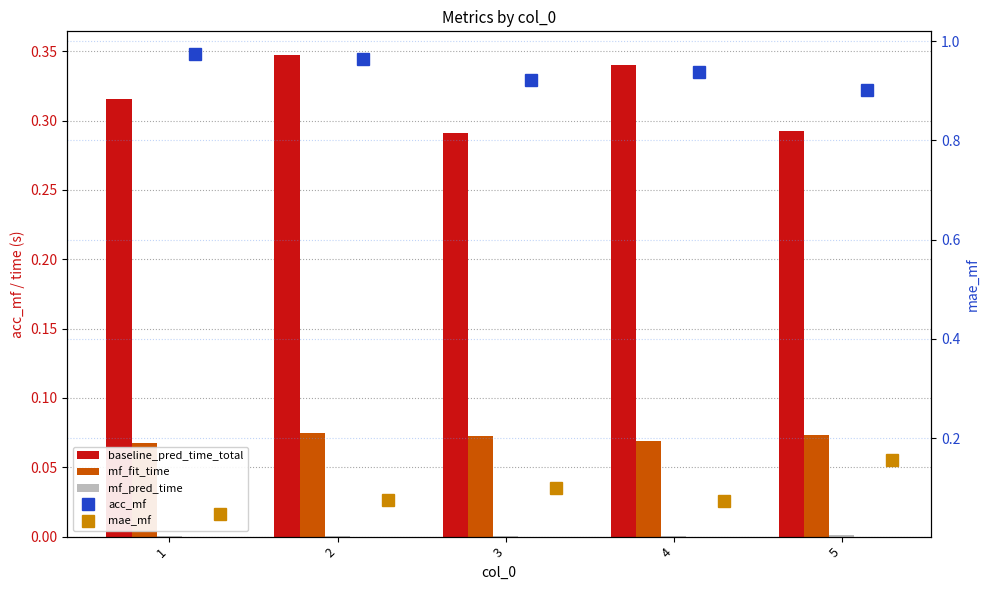

At 3, list the series in order from largest to smallest.

acc_mf, baseline_pred_time_total, mae_mf, mf_fit_time, mf_pred_time